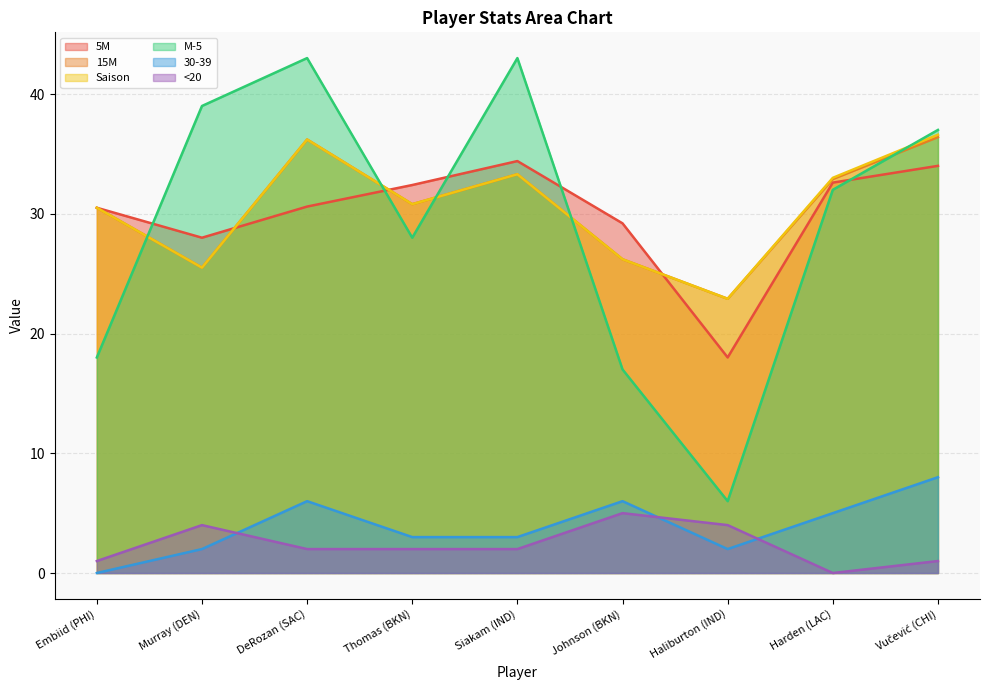

What is the difference between the highest and lowest values at Thomas (BKN)?

30.4